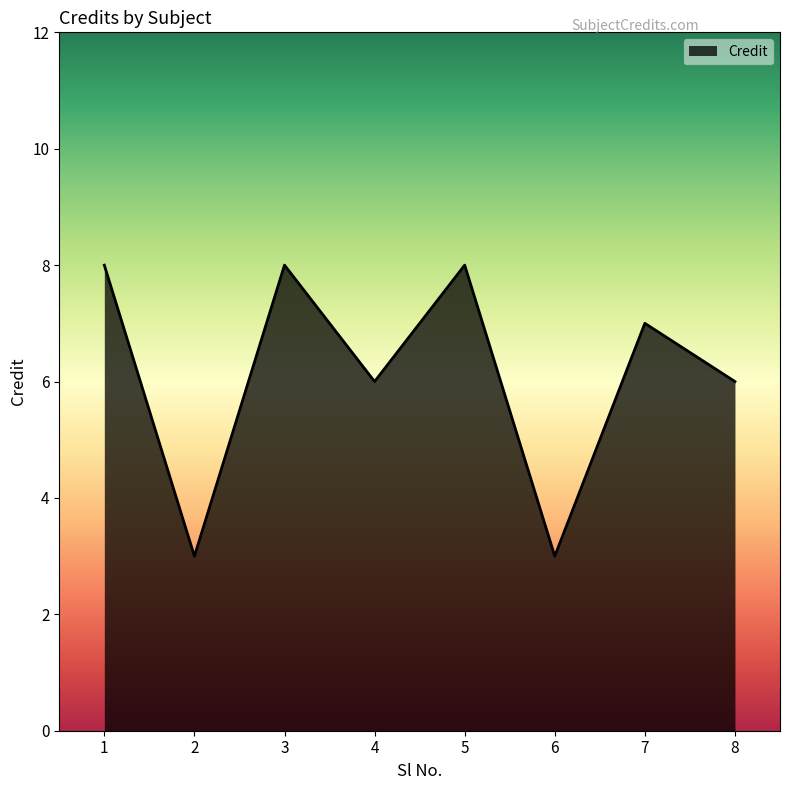

Reading left to right, what are all the values shown in this chart?

1=8	2=3	3=8	4=6	5=8	6=3	7=7	8=6